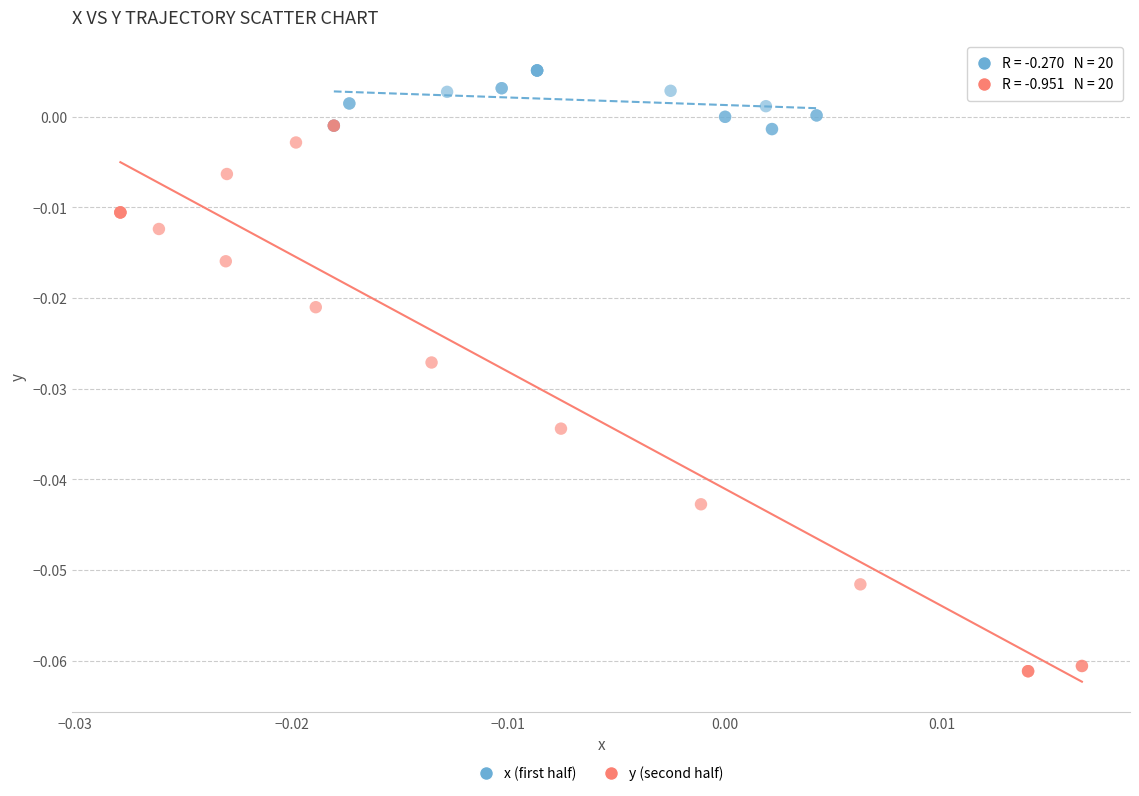

Which series has the widest spread of Y values?

y (second half)